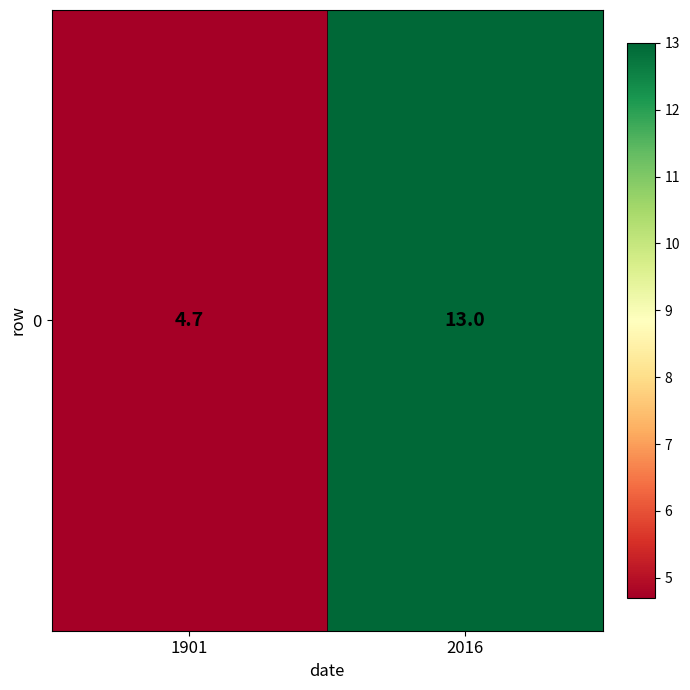

Is it true that the value at 1901 is 4.7?

True